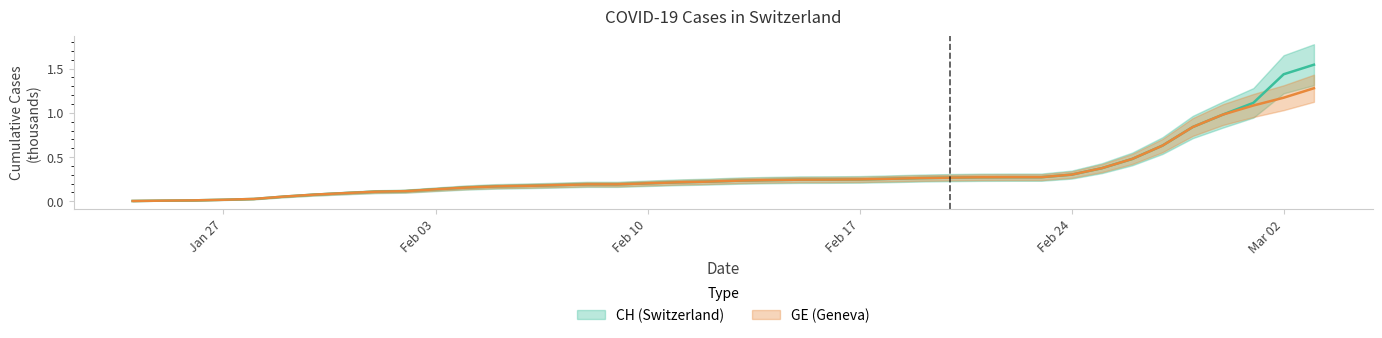

What is the average value of the GE series?

0.3